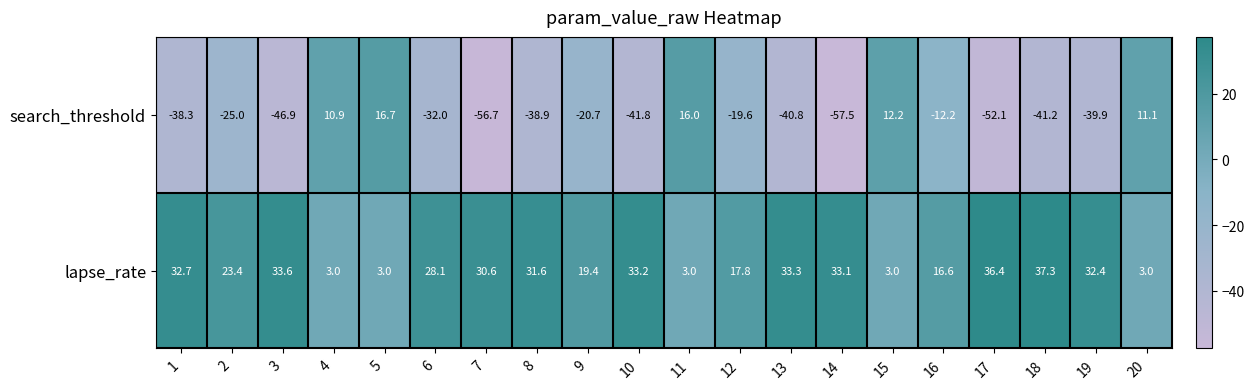

List the series in order of their peak value, highest first.

lapse_rate, search_threshold